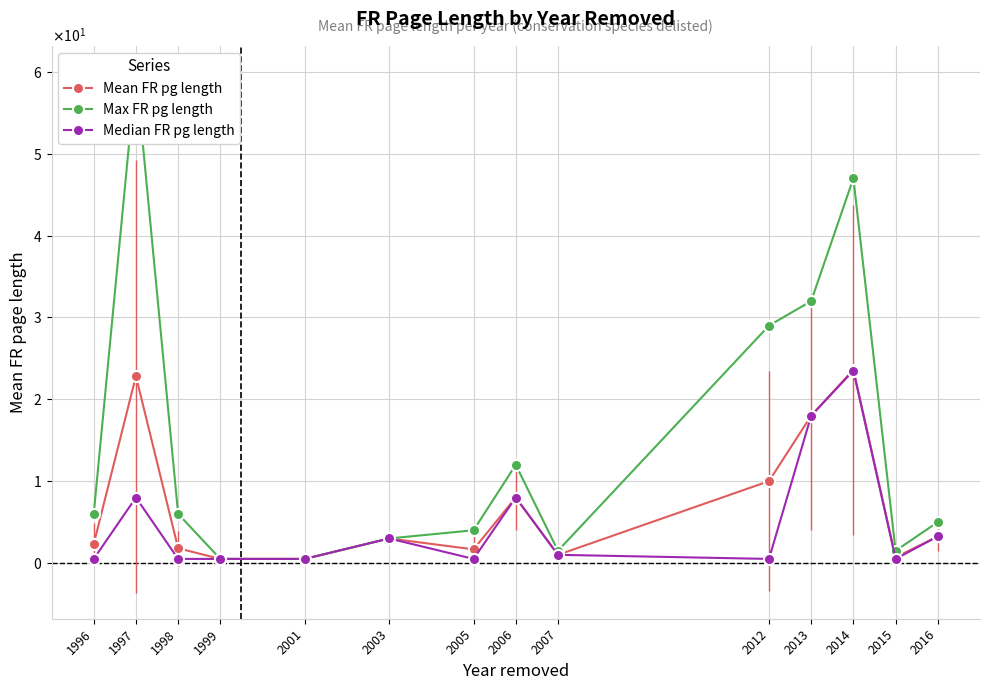

How many series are shown in this chart?

3